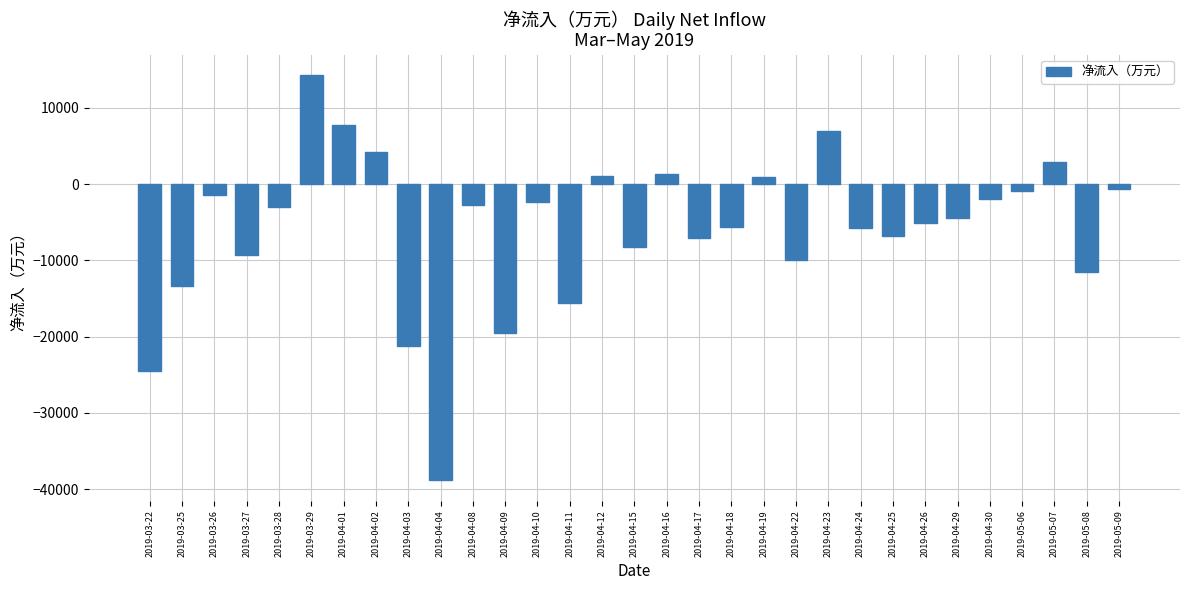

How many data points does each series have?

31